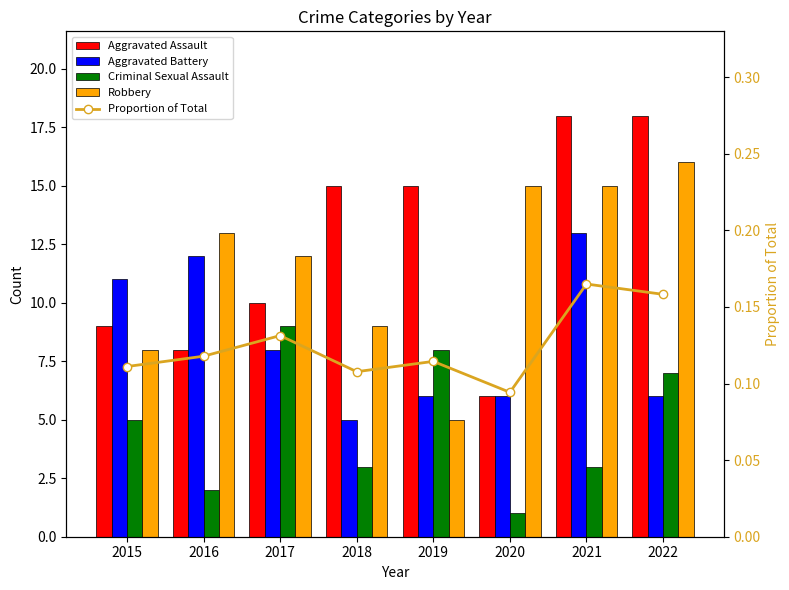

What is the value of the Aggravated Assault bar at the 8th from the left?

18.0